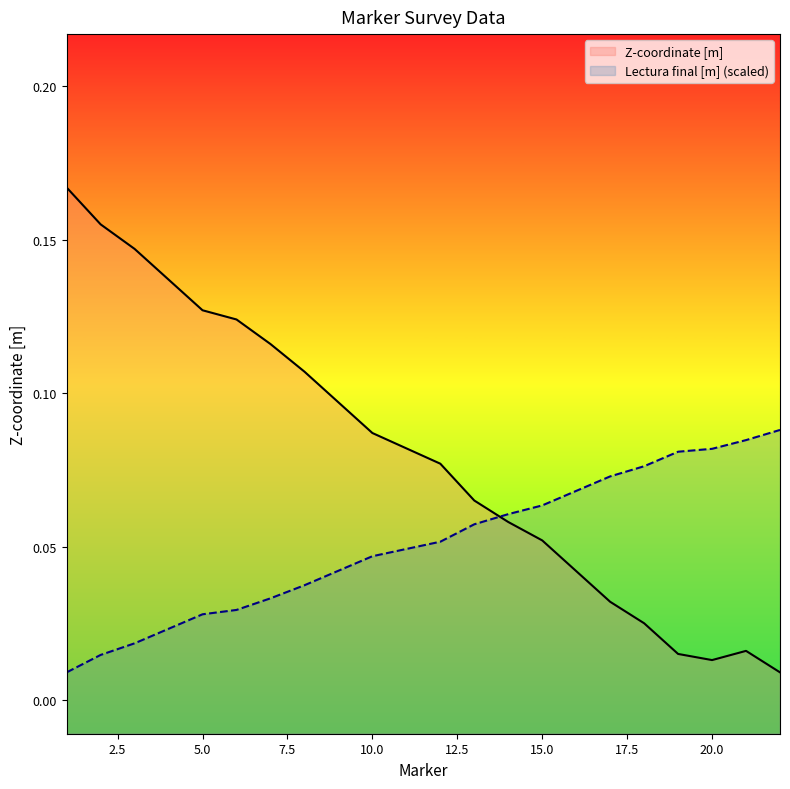

How many categories are shown in the chart?

22